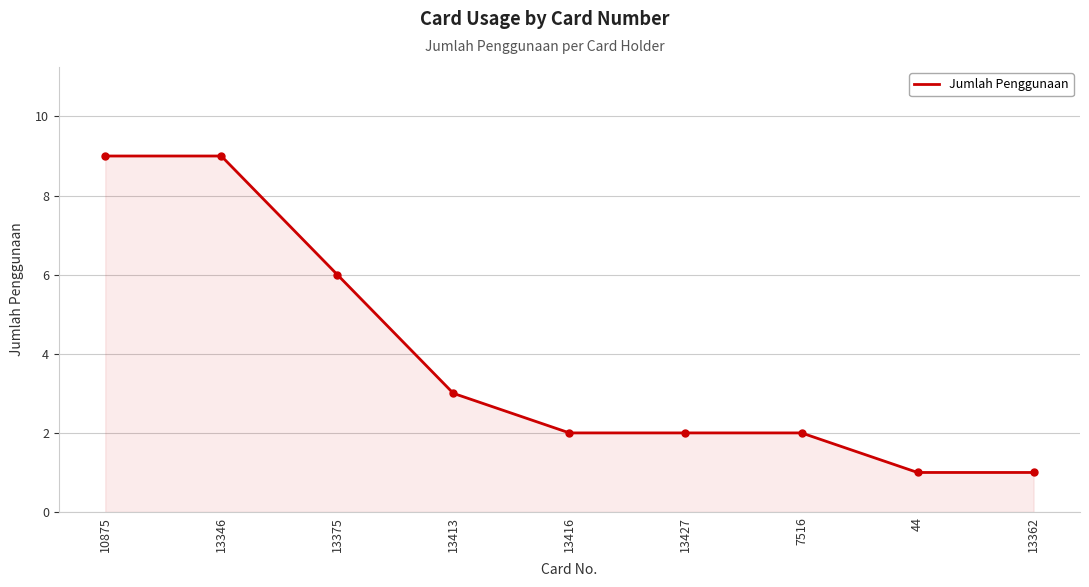

True or false: the data has more than 2 interior local peaks.

False